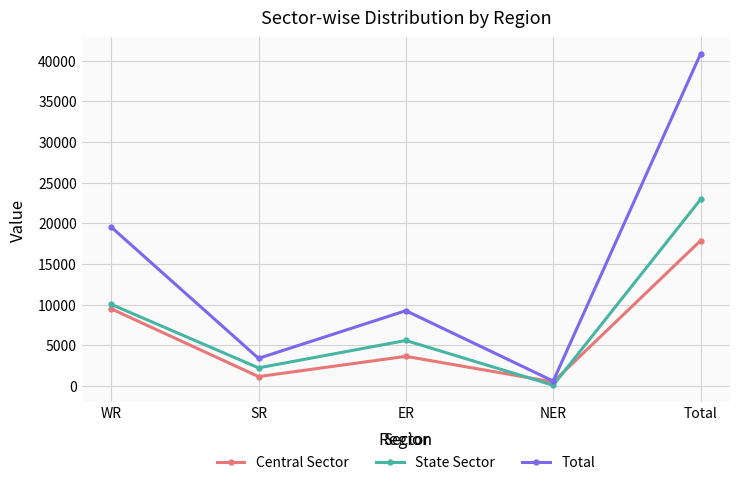

Rank the series by their average value, from highest to lowest.

Total, State Sector, Central Sector